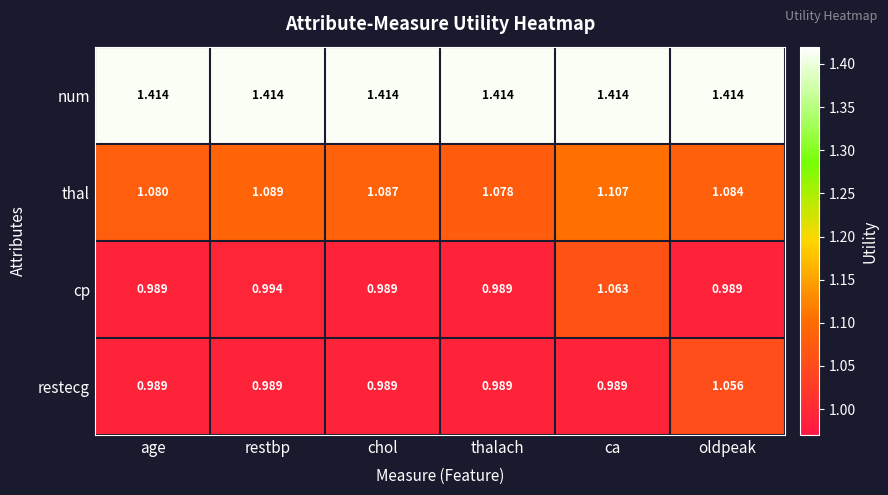

What is the difference between the highest and lowest values at restbp?

0.4